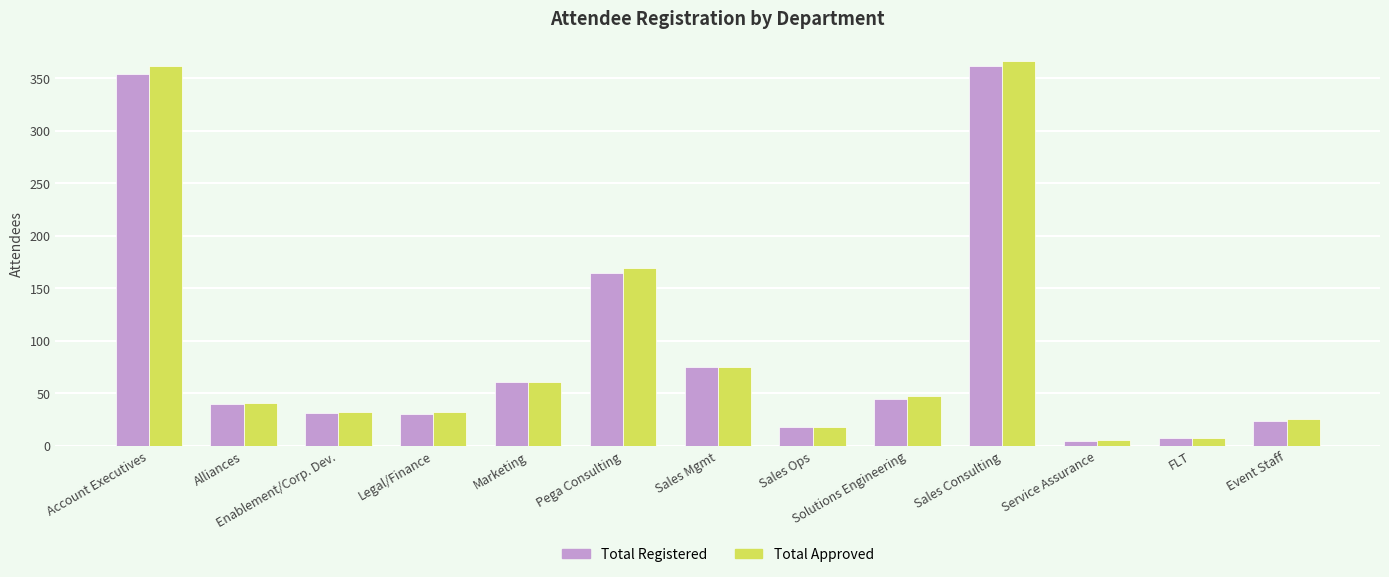

What is the value of the Total Registered bar at the 10th from the left?

362